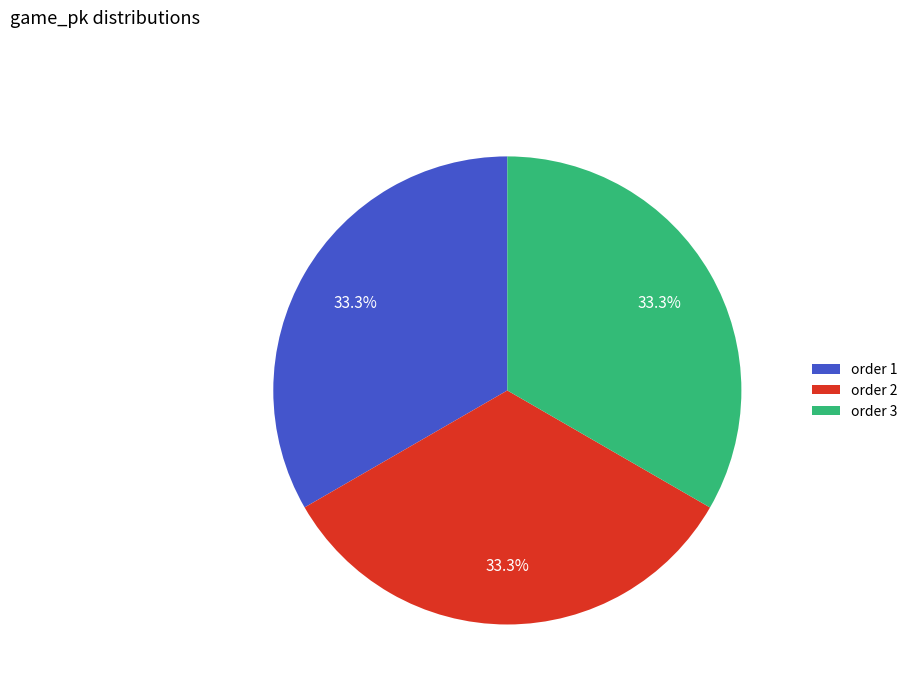

Is there any slice that represents more than half of the pie?

No